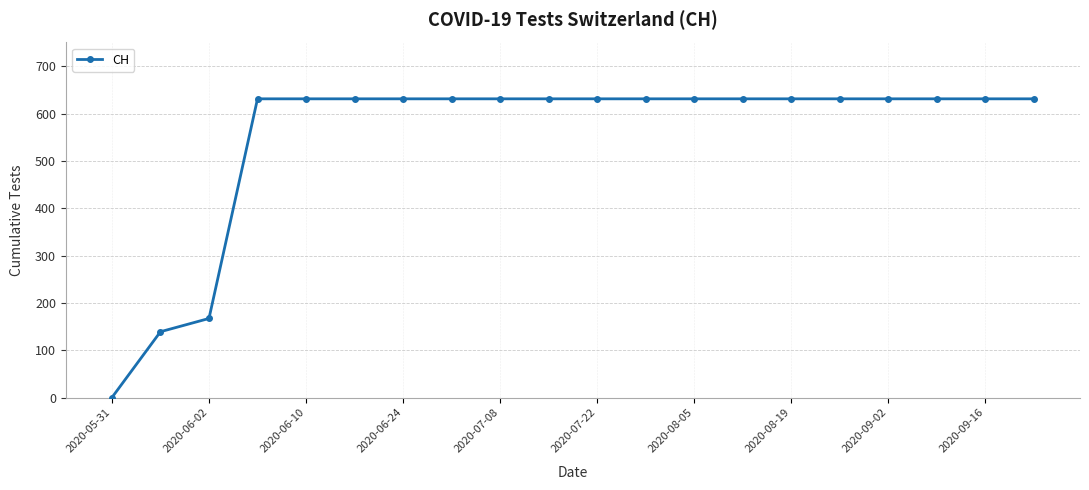

What is the value of the 17th point from the left?

631